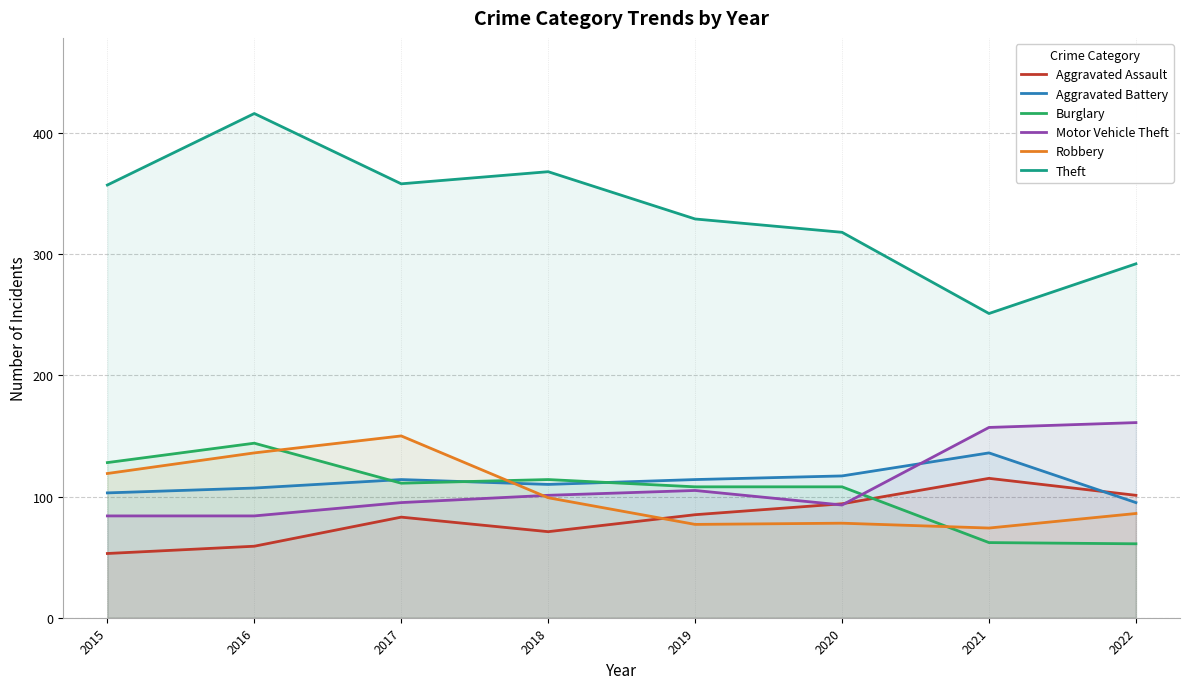

At which category does Aggravated Battery reach its first local valley?

2018